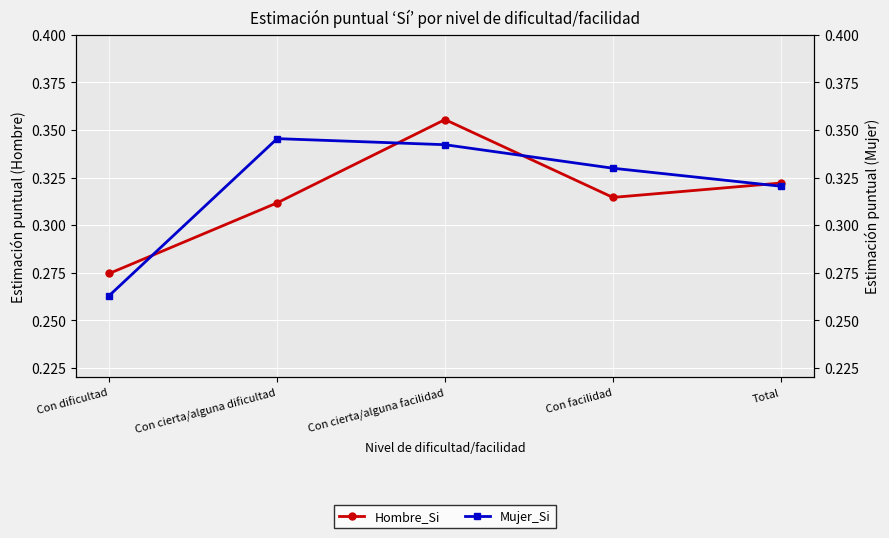

Which category has the lowest value in the Hombre_Si series?

Con dificultad